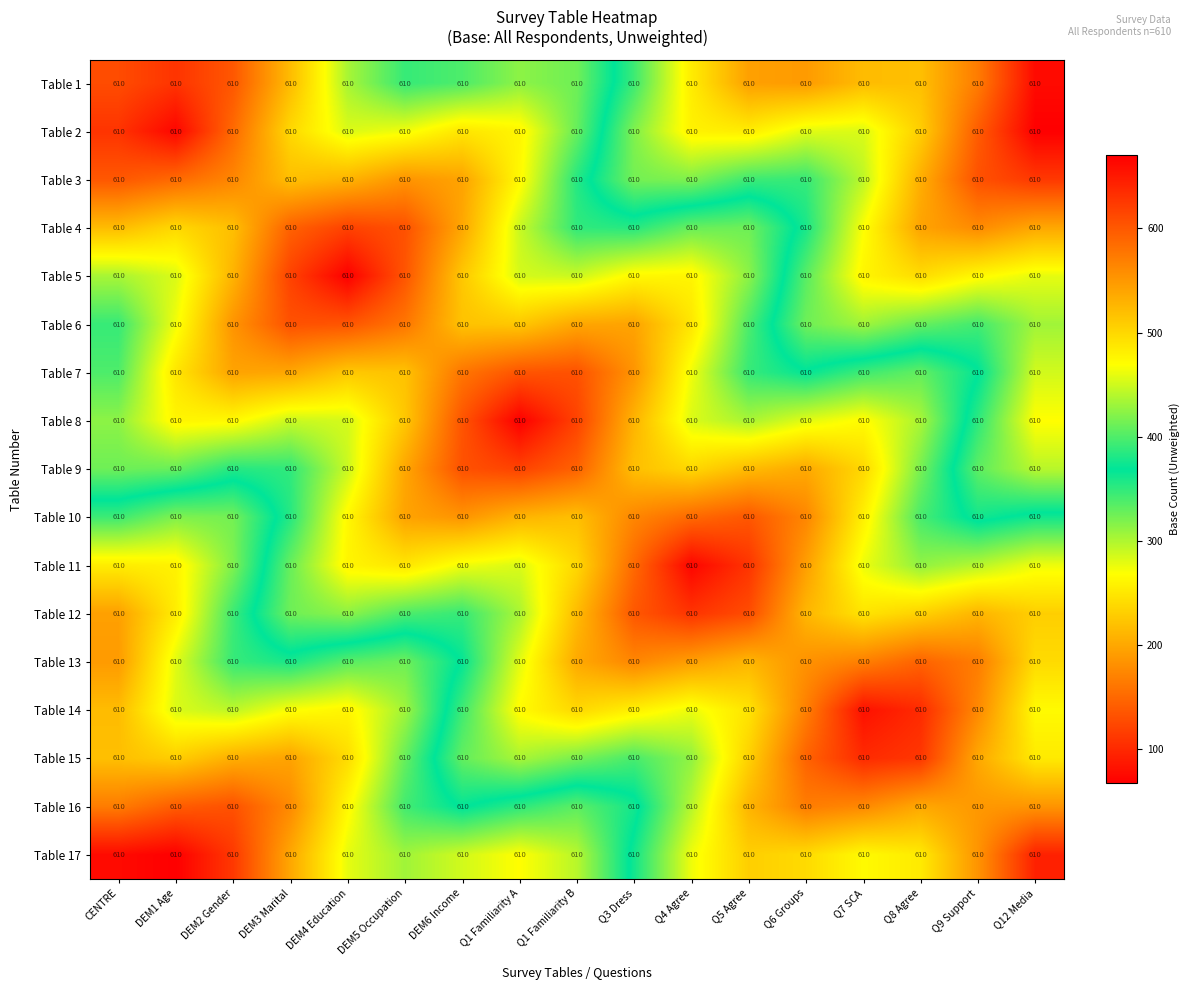

At which label is Table 5 closest to 455?

DEM1 Age